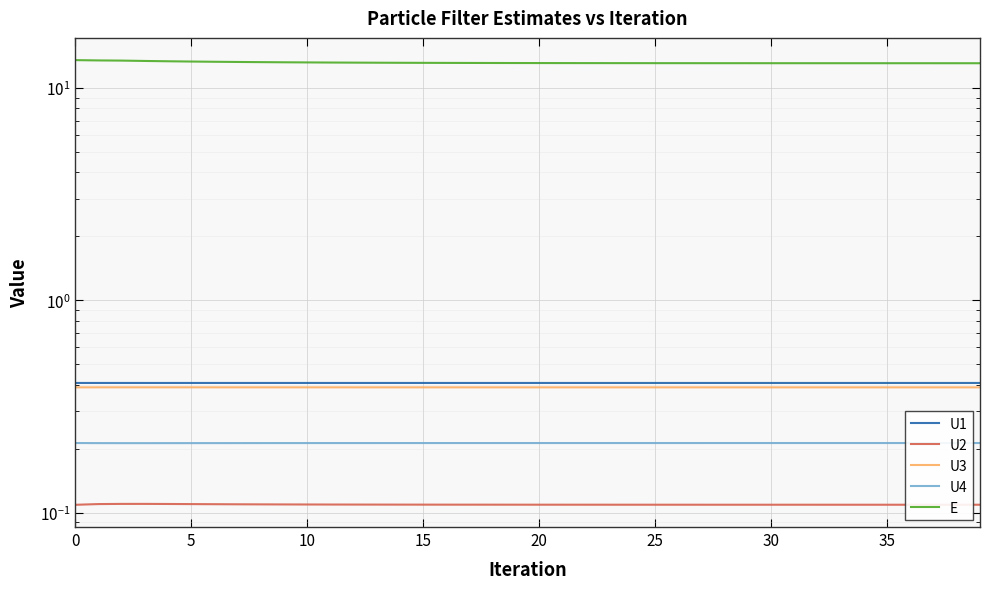

The value of U2 at 26 is 0.1. True or false?

True